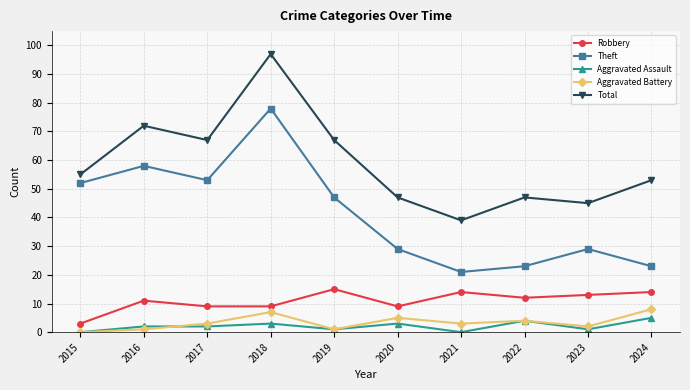

True or false: Theft and Aggravated Assault intersect in this chart.

False